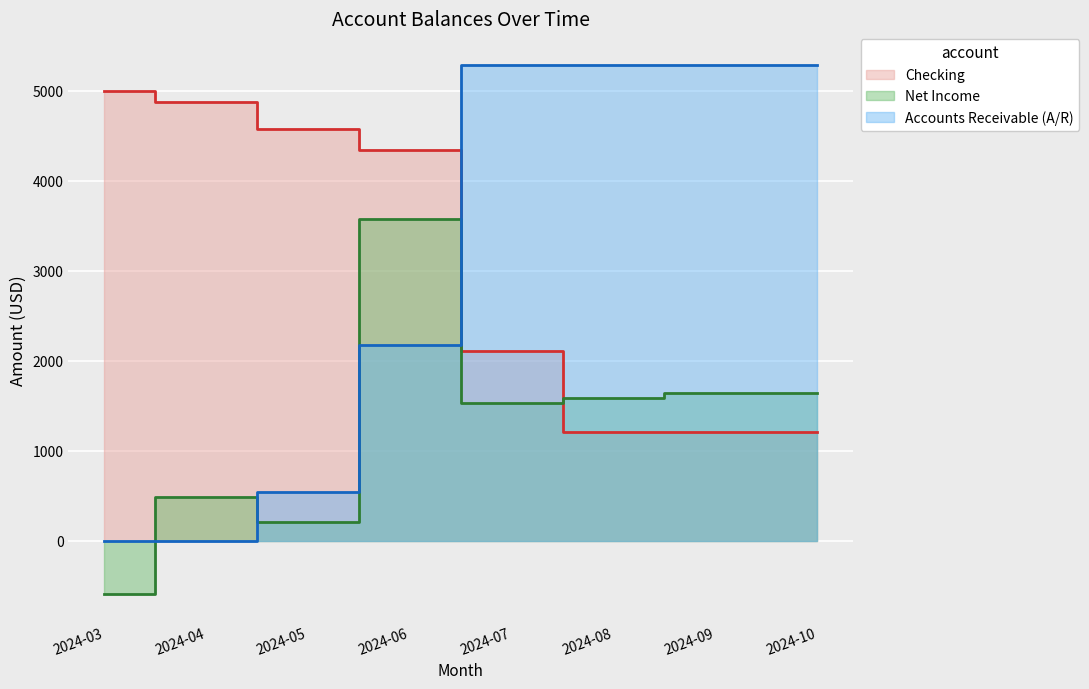

What is the difference between the second highest and second lowest values in the Net Income series?

1434.5